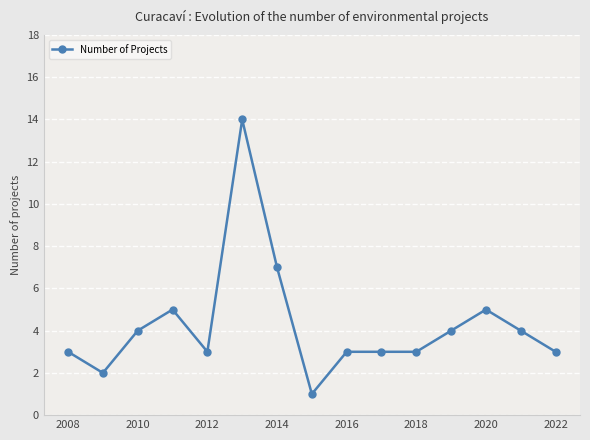

What is the smallest value displayed?

1